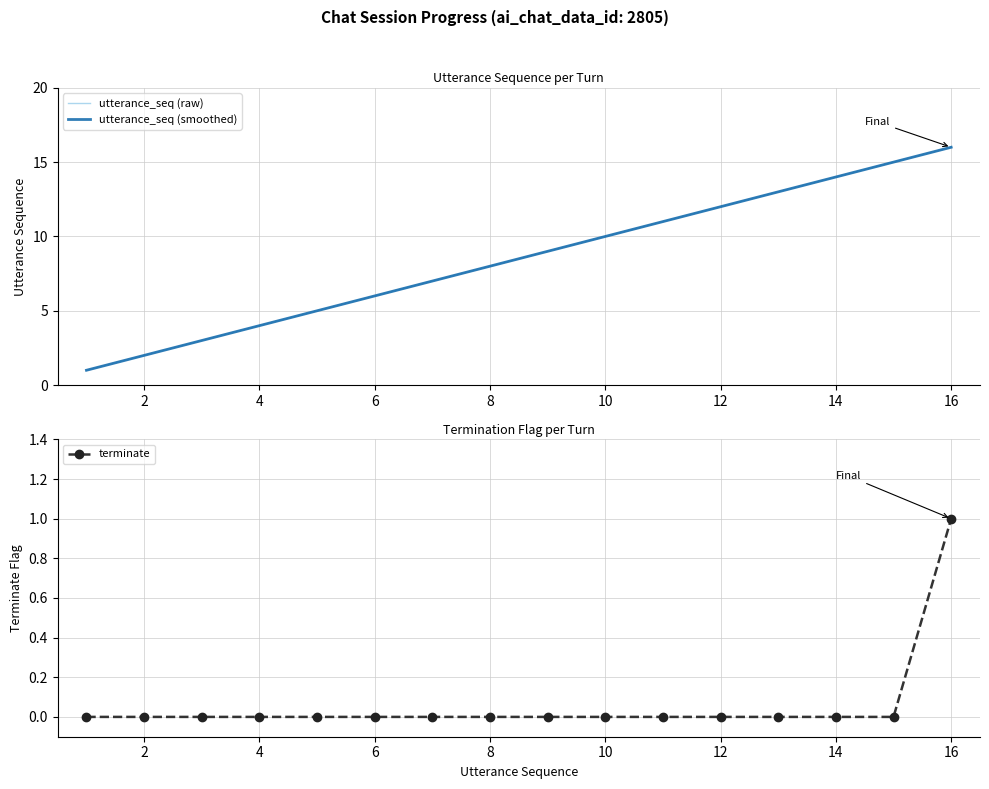

The terminate series shows 0 at 10. True or false?

True